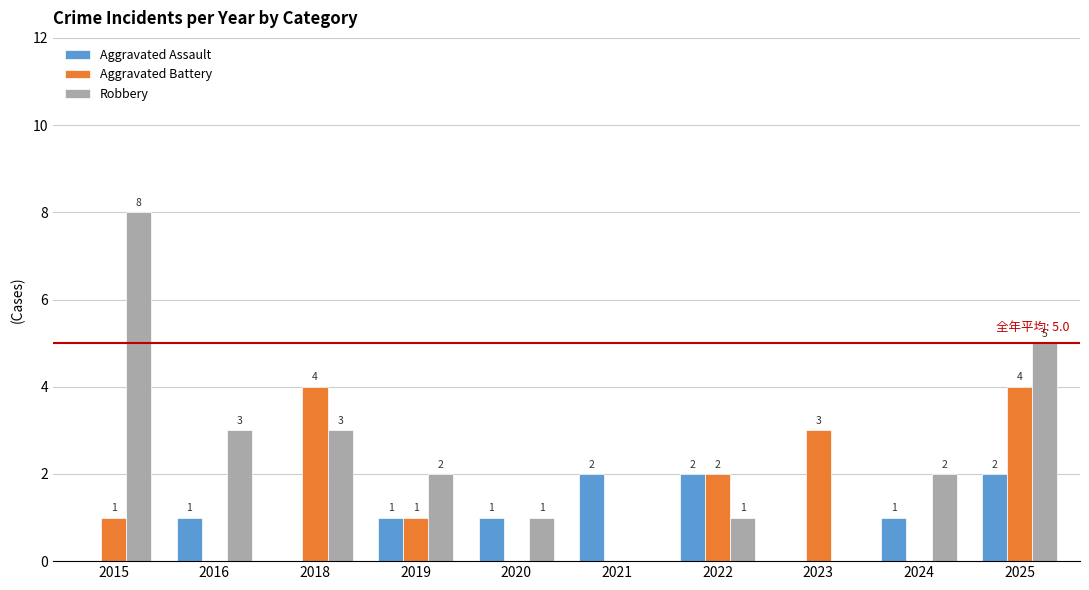

How many Aggravated Assault values are between 0 and 2?

10